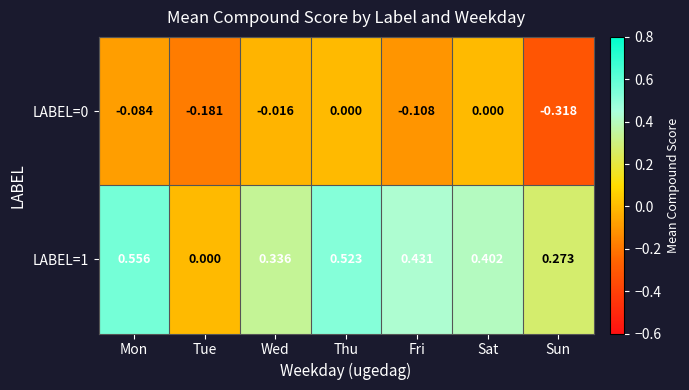

How many series are shown in this chart?

2